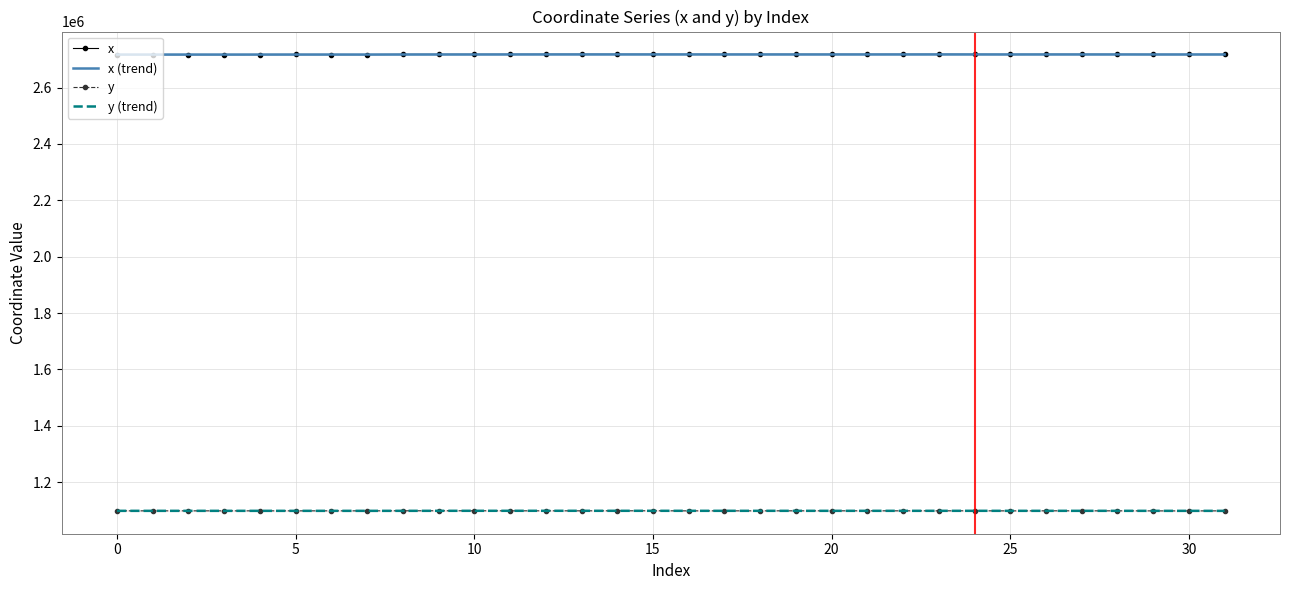

How many distinct data groups are displayed?

4